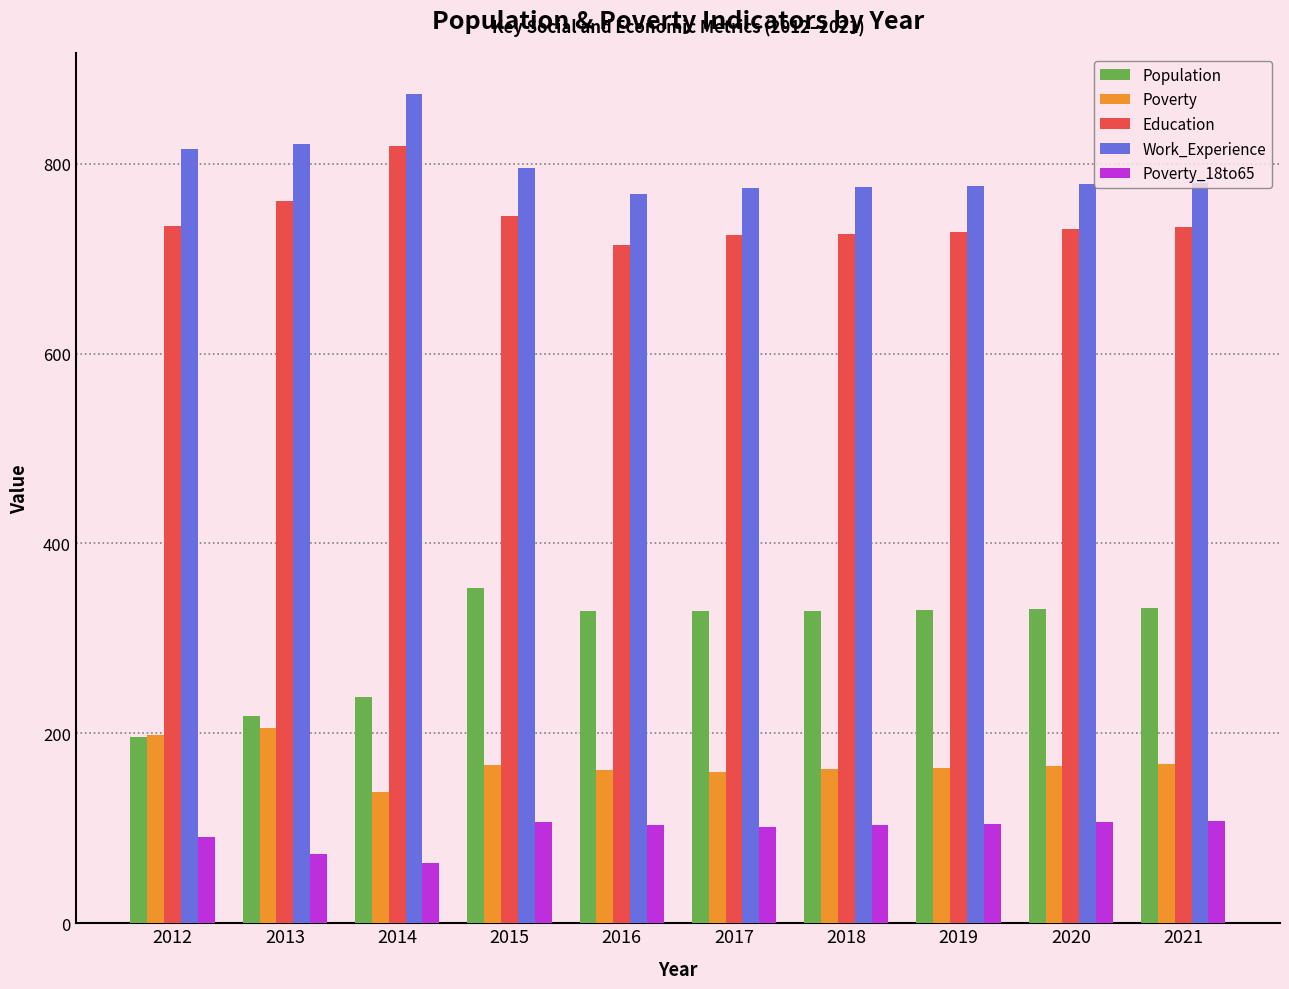

Count the number of data series in this chart.

5